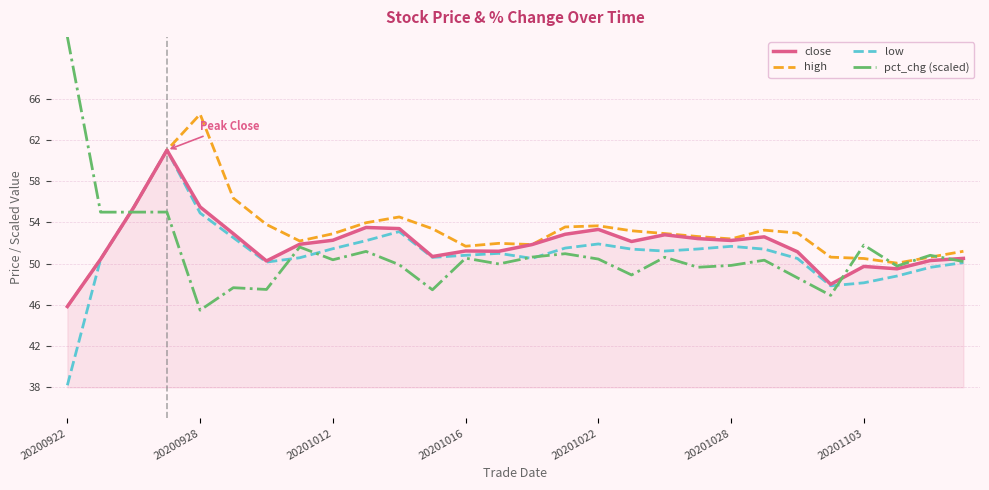

What is the highest value of the pct_chg (scaled) series?

72.0